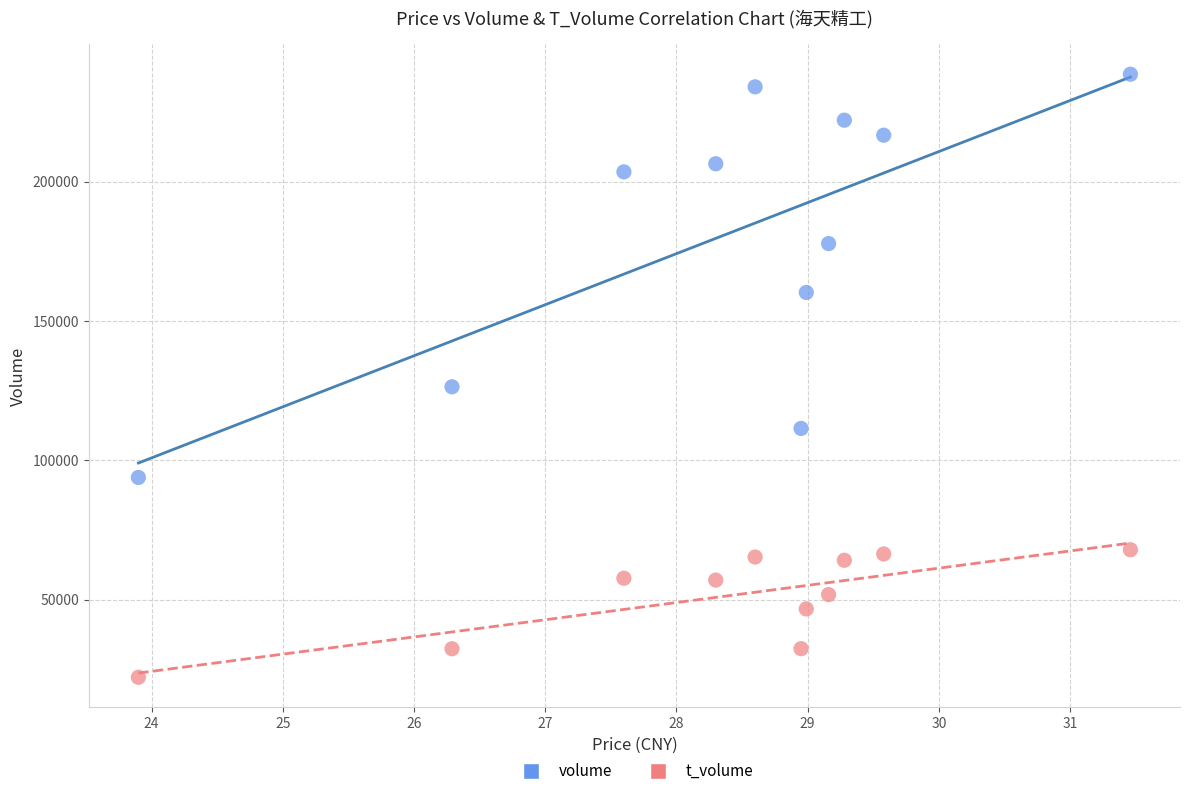

What are all the series names shown in the legend?

volume, t_volume